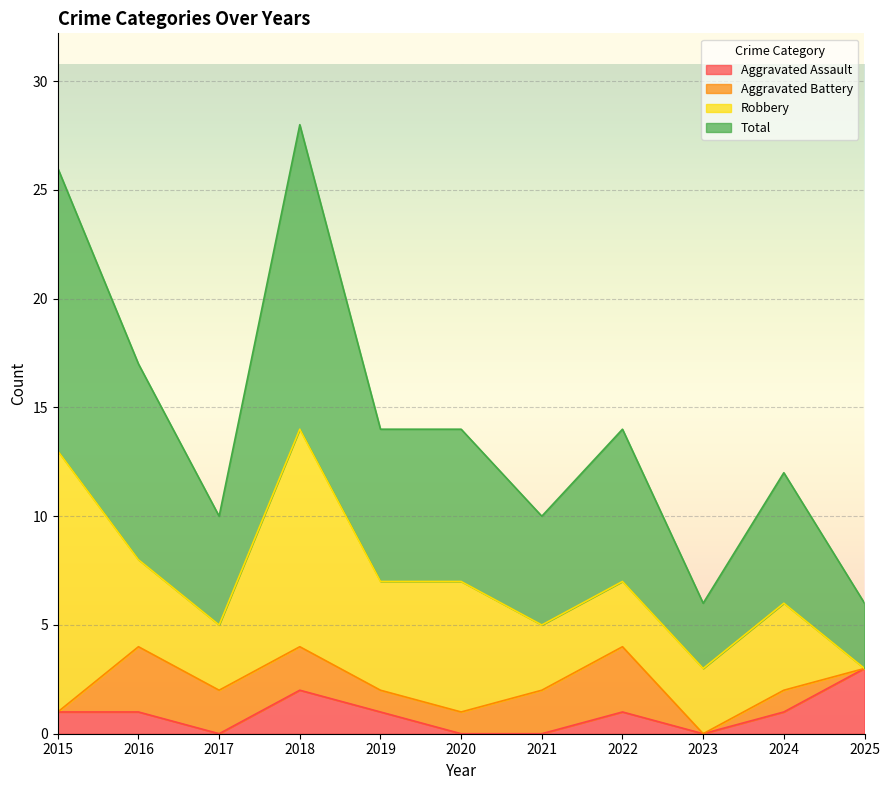

Which series has the largest total across all categories?

Total